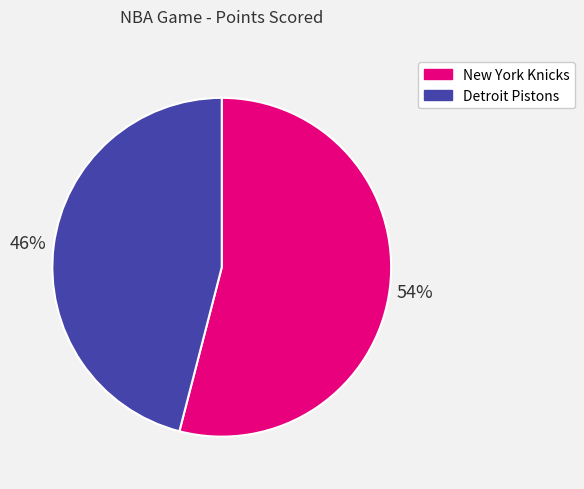

How many segments does this pie chart have?

2